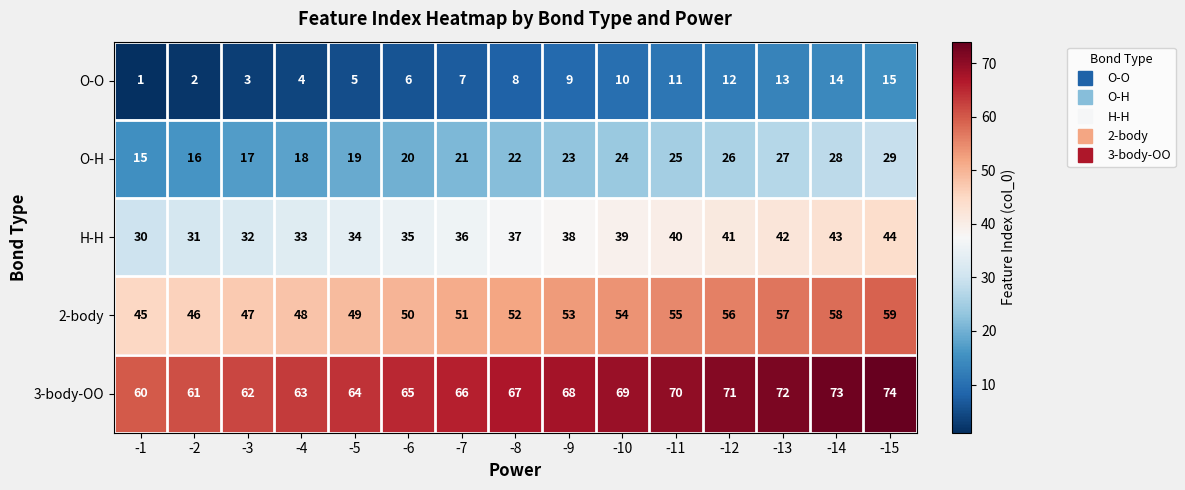

What is the greatest value displayed?

74